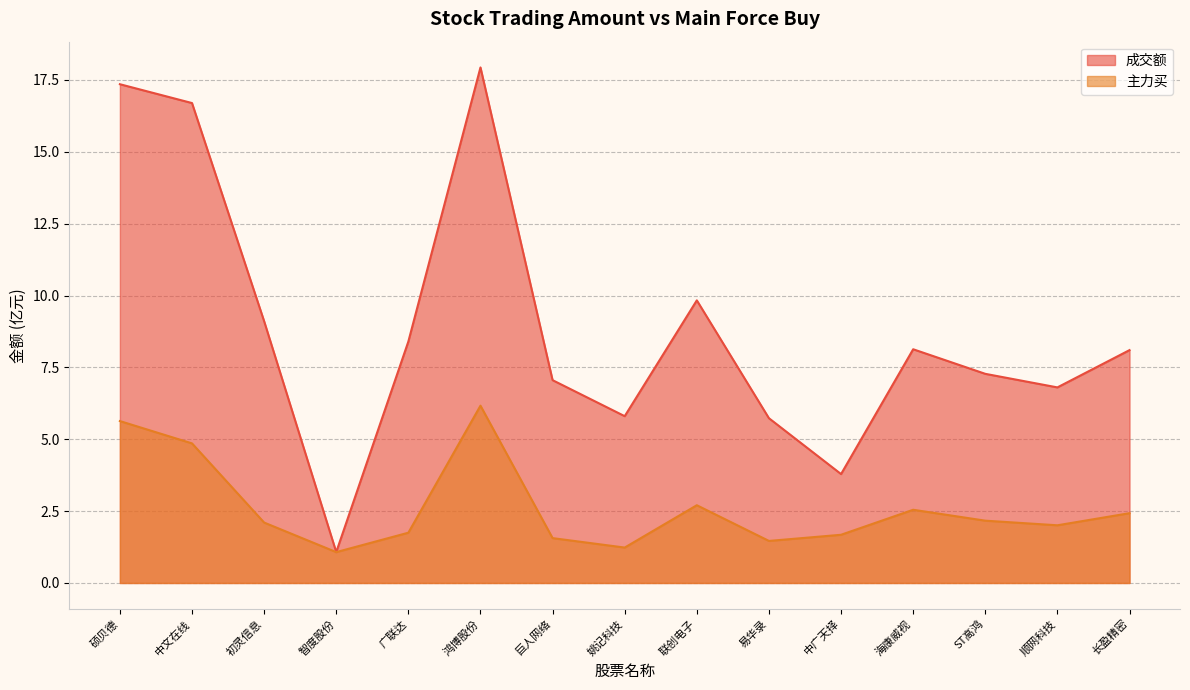

How many lines are shown in the chart?

2